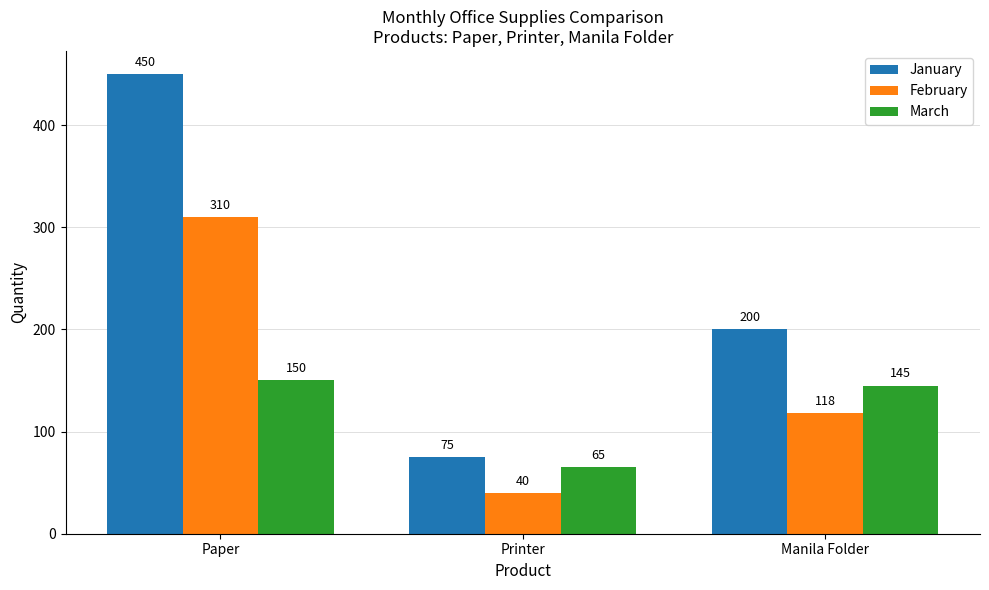

Reading left to right, what are all the values shown in this chart?

January: 450	75	200
February: 310	40	118
March: 150	65	145